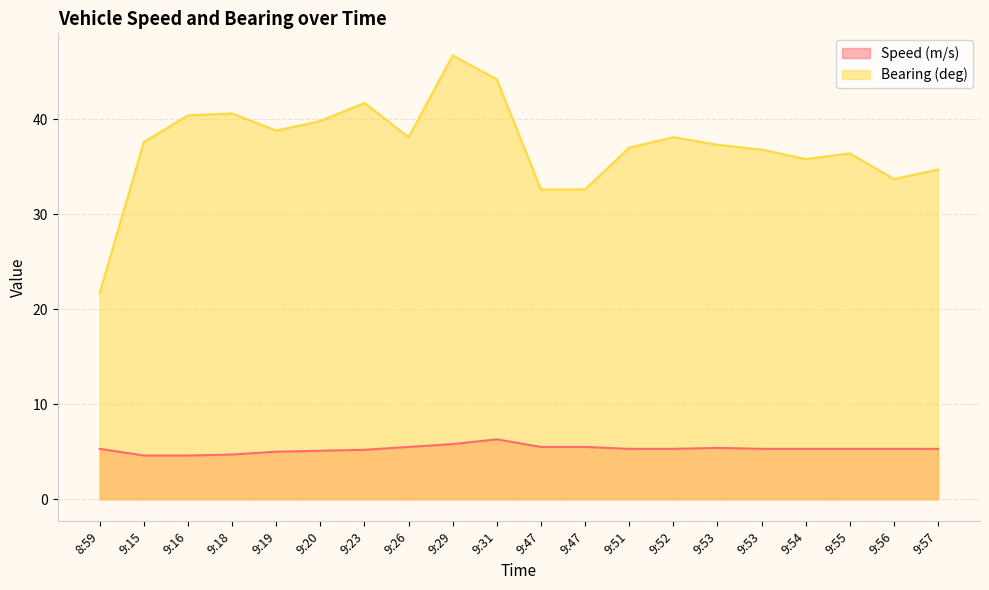

What is the label of the 7th point from the left?

9:23